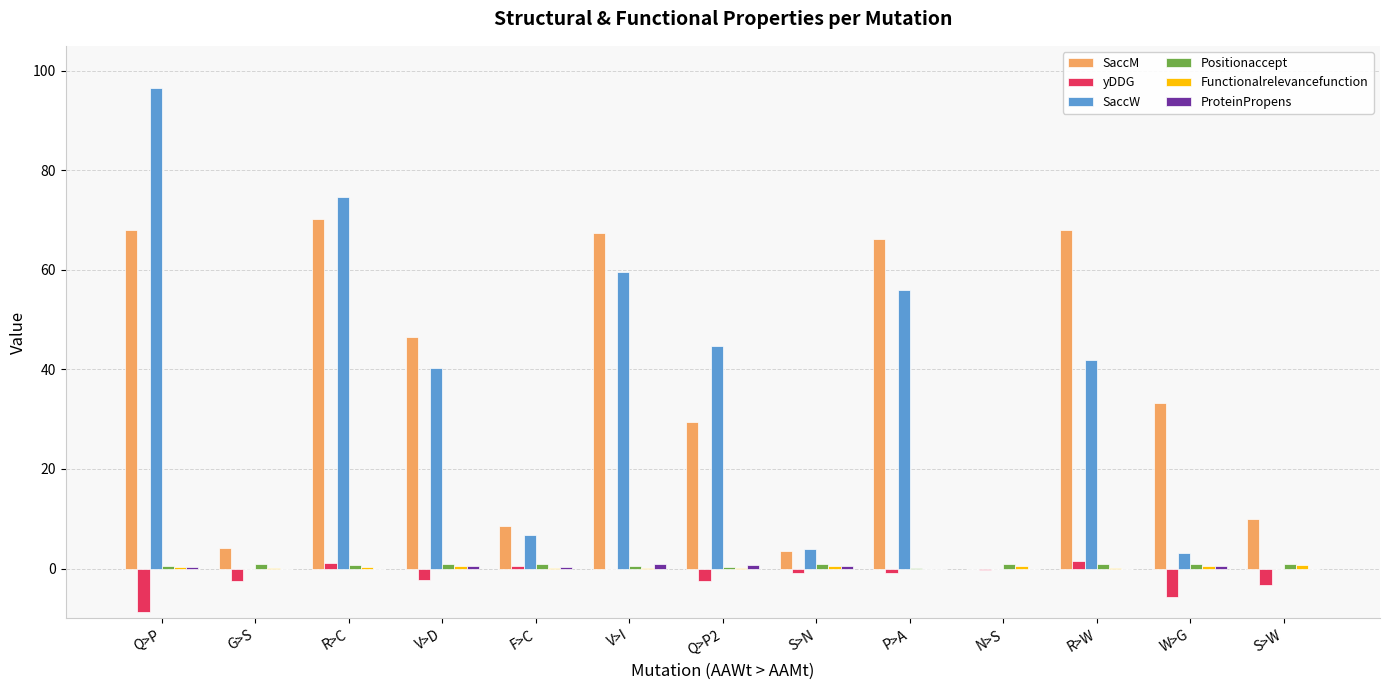

What is the sum of all yDDG values?

-23.7